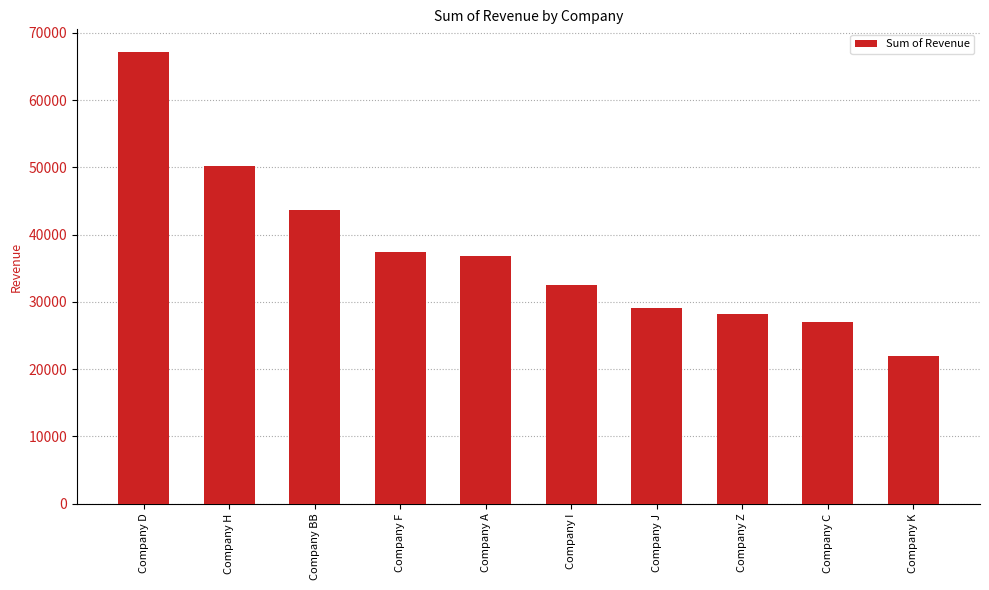

List the labels in order of value, smallest first.

Company K, Company C, Company Z, Company J, Company I, Company A, Company F, Company BB, Company H, Company D